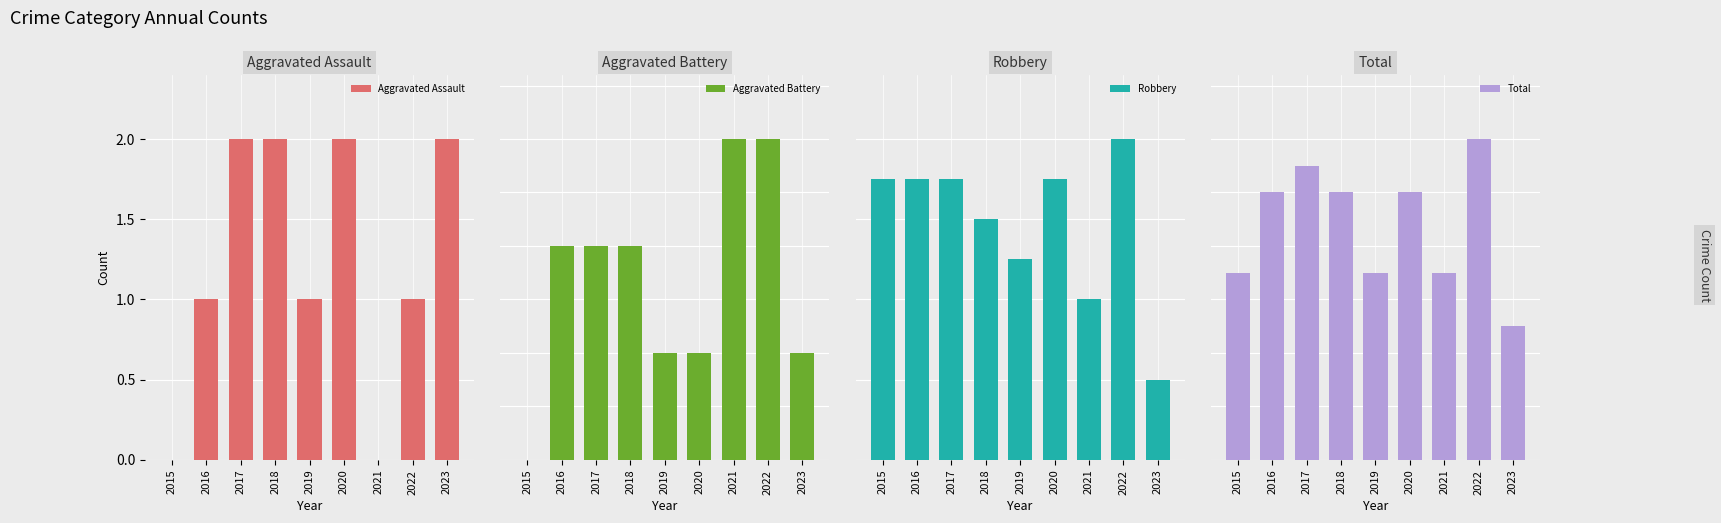

At which category is the sum across all series the highest?

2022